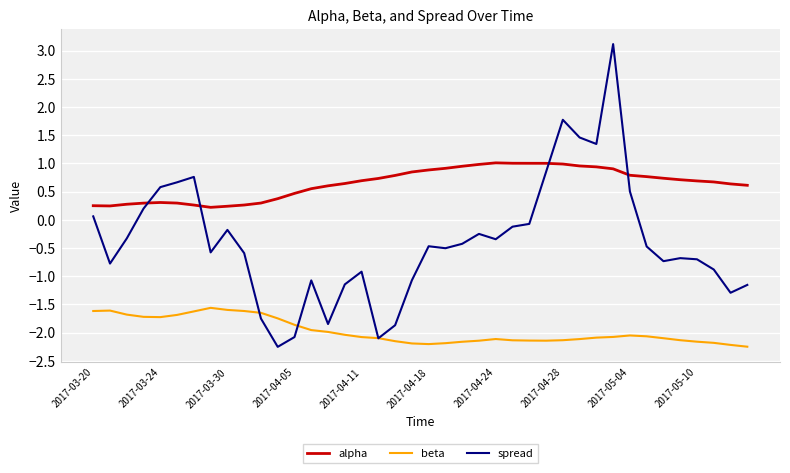

Which series has the largest total across all categories?

alpha